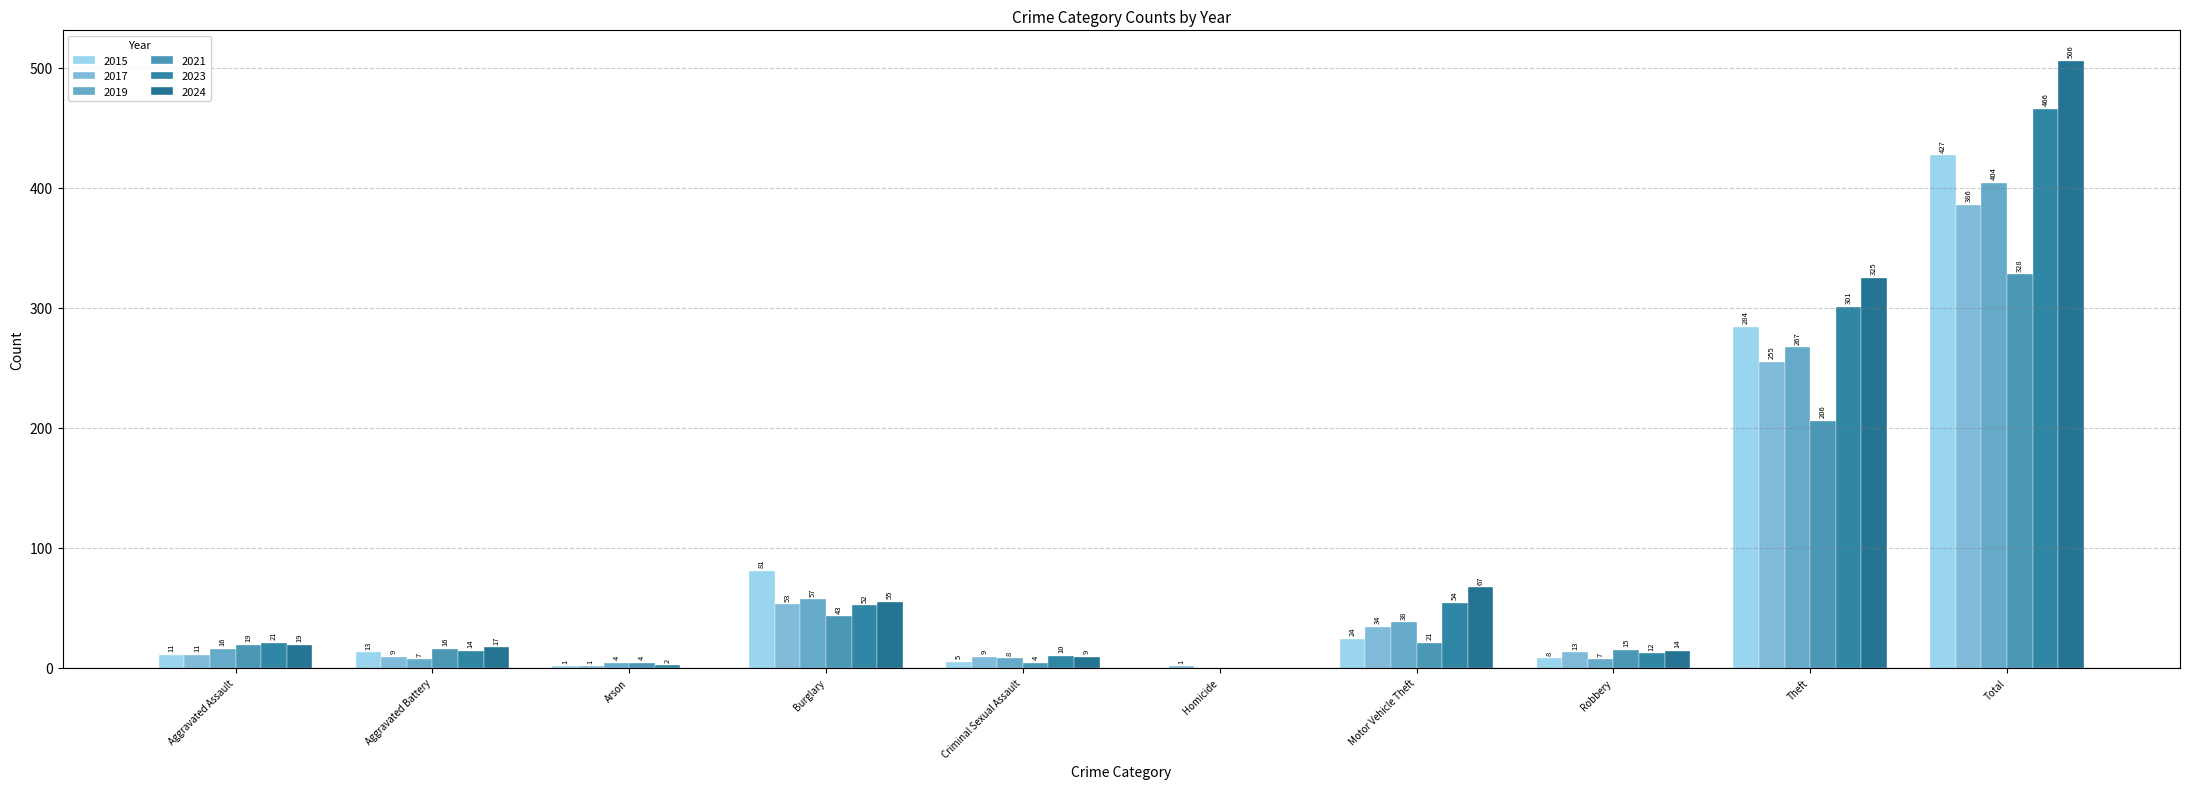

Which has a higher value, Arson or Homicide?

Arson